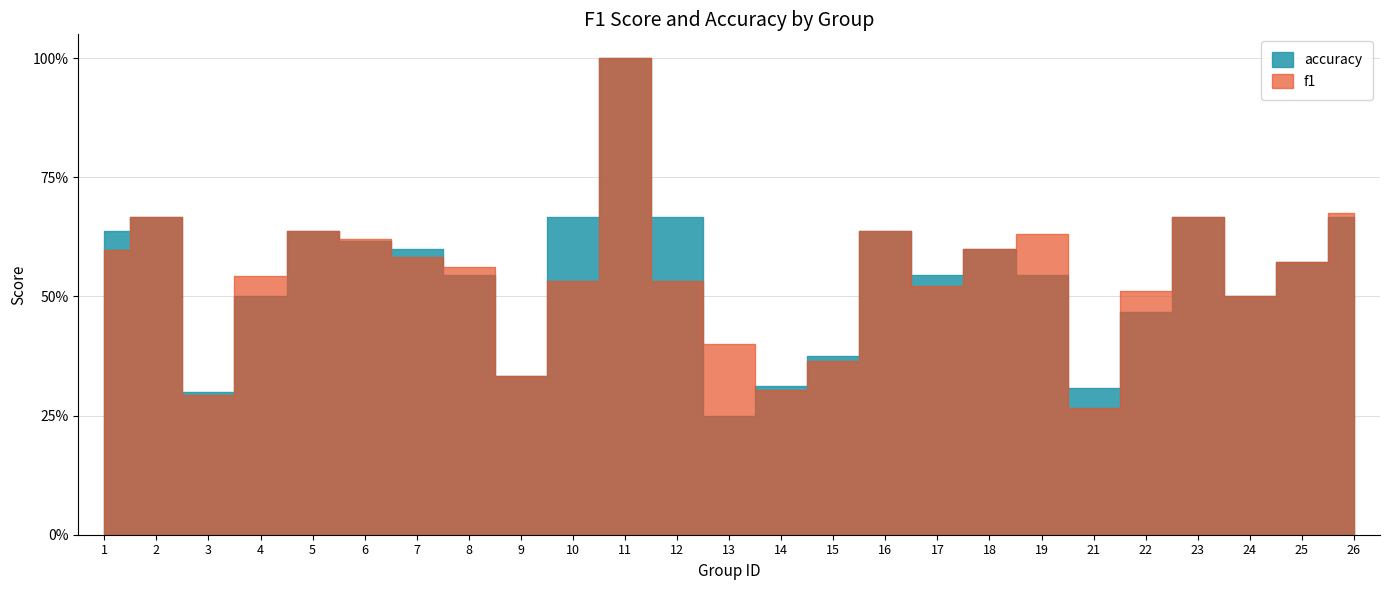

Reading left to right, list all the values displayed in this chart.

f1: 1=0.6	2=0.7	3=0.3	4=0.5	5=0.6	6=0.6	7=0.6	8=0.6	9=0.3	10=0.5	11=1.0	12=0.5	13=0.4	14=0.3	15=0.4	16=0.6	17=0.5	18=0.6	19=0.6	21=0.3	22=0.5	23=0.7	24=0.5	25=0.6	26=0.7
accuracy: 1=0.6	2=0.7	3=0.3	4=0.5	5=0.6	6=0.6	7=0.6	8=0.5	9=0.3	10=0.7	11=1.0	12=0.7	13=0.2	14=0.3	15=0.4	16=0.6	17=0.5	18=0.6	19=0.5	21=0.3	22=0.5	23=0.7	24=0.5	25=0.6	26=0.7